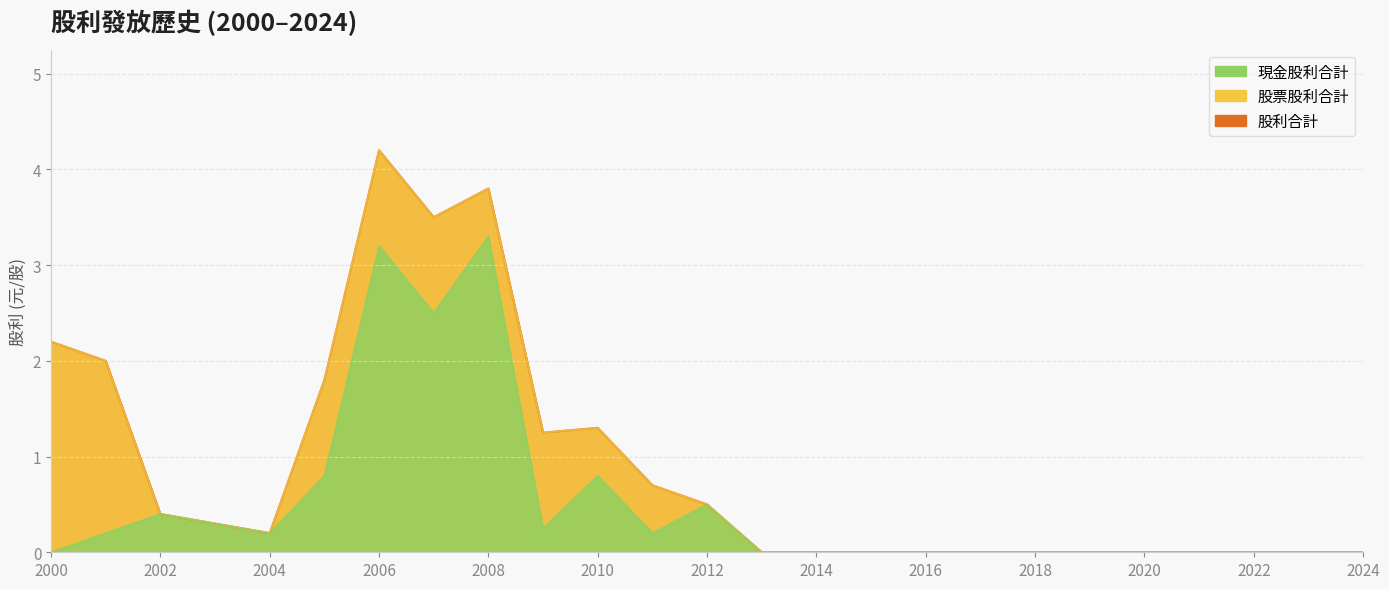

Does the chart have visible grid lines?

Yes